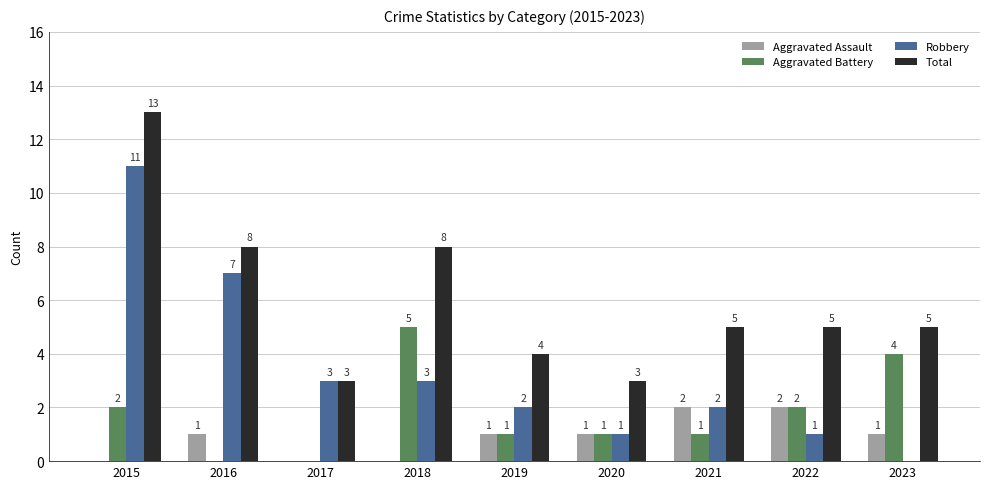

The value of Robbery at 2016 is 9. True or false?

False